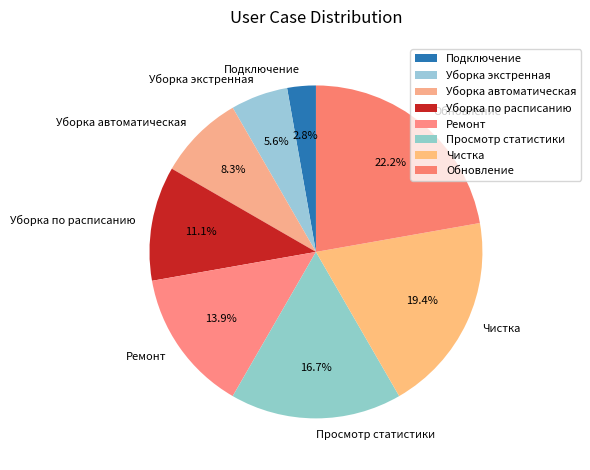

What is the ratio of the value at Обновление to the value at Просмотр статистики?

1.3